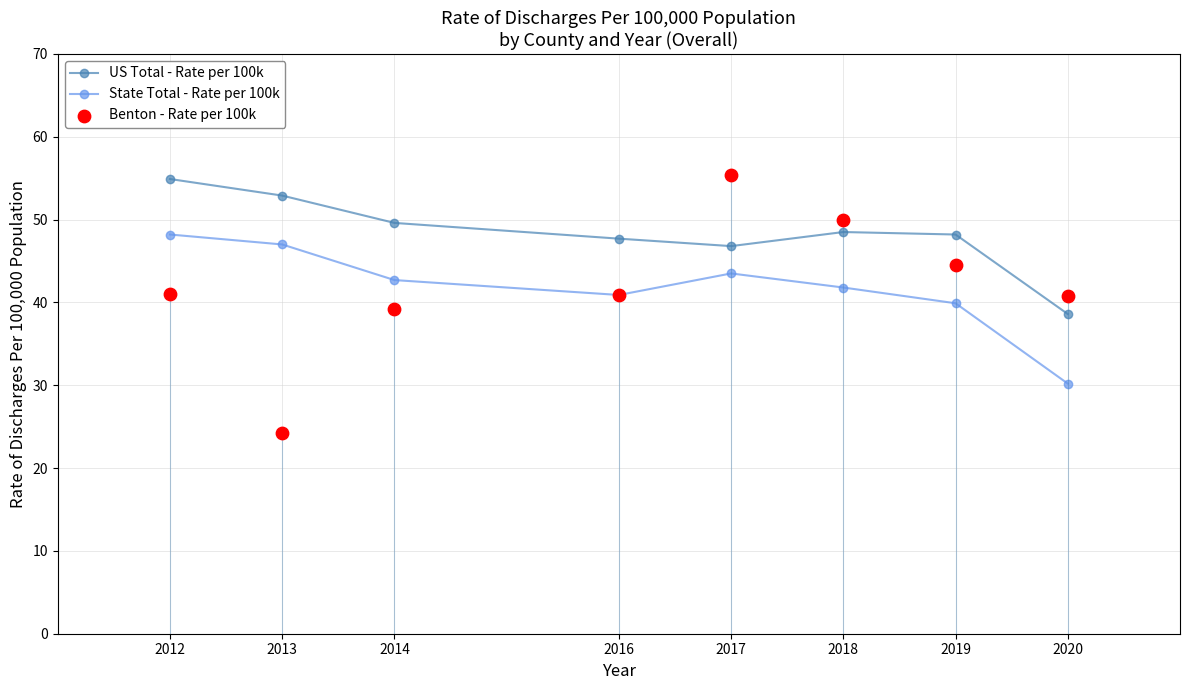

What are all the series names shown in the legend?

US Total - Rate per 100k, State Total - Rate per 100k, Benton - Rate per 100k